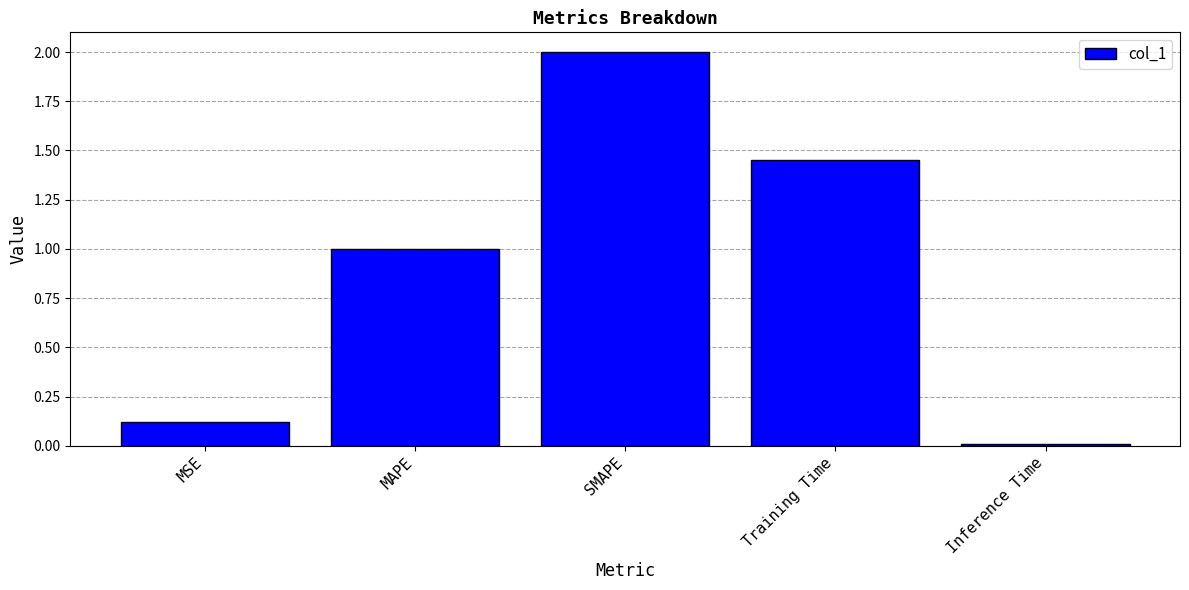

List the labels in order of value, largest first.

SMAPE, Training Time, MAPE, MSE, Inference Time